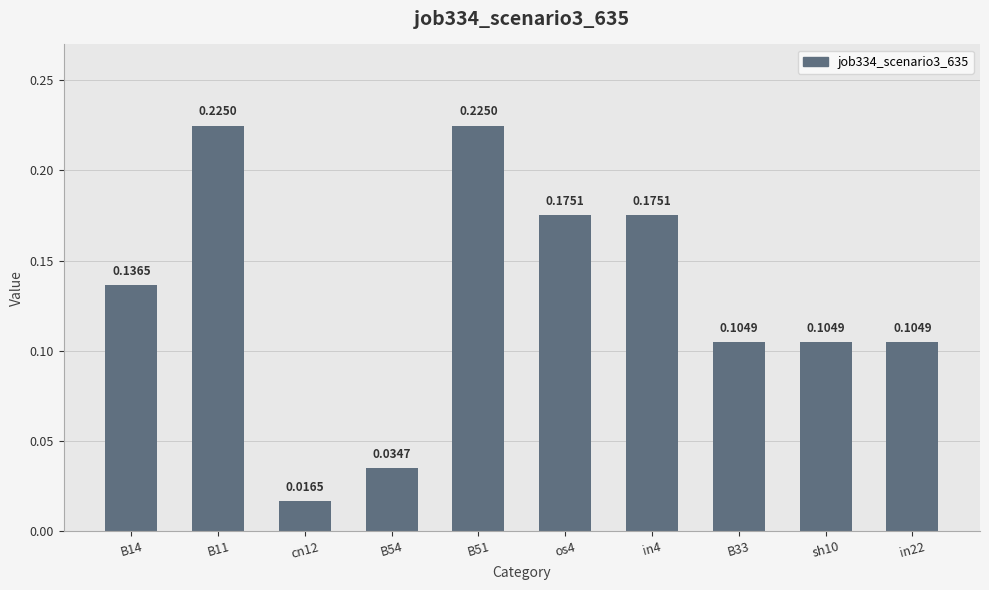

Between B33 and B11, which is larger?

B11